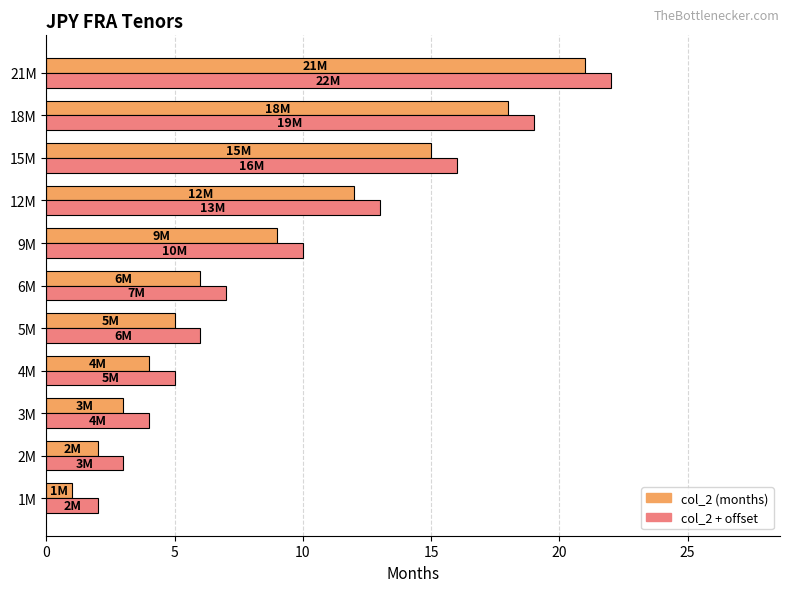

Which label corresponds to the largest value in the chart?

21M